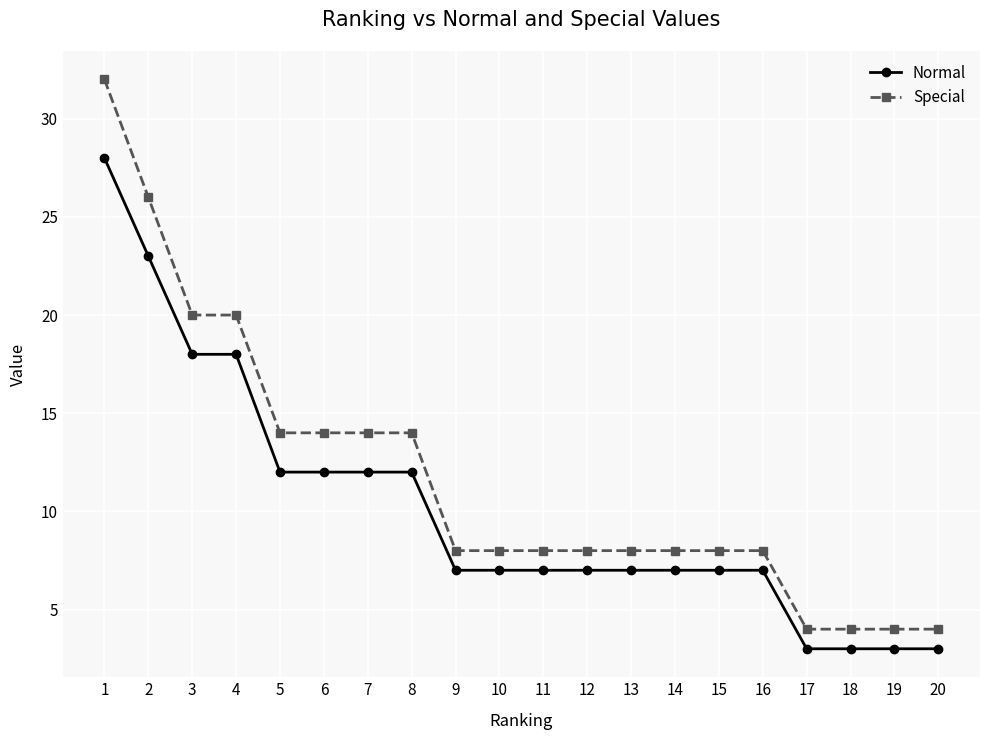

Is this an area chart (filled region under the line)?

No